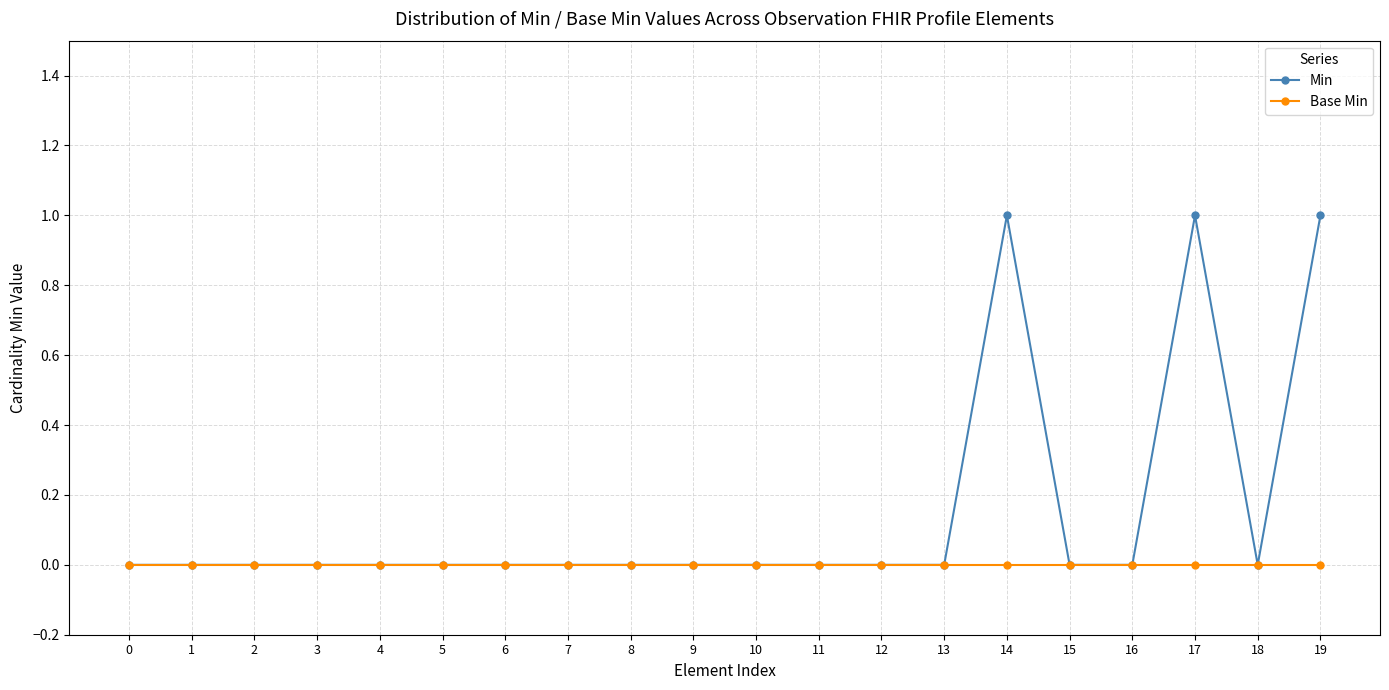

How many data points does each series have?

20